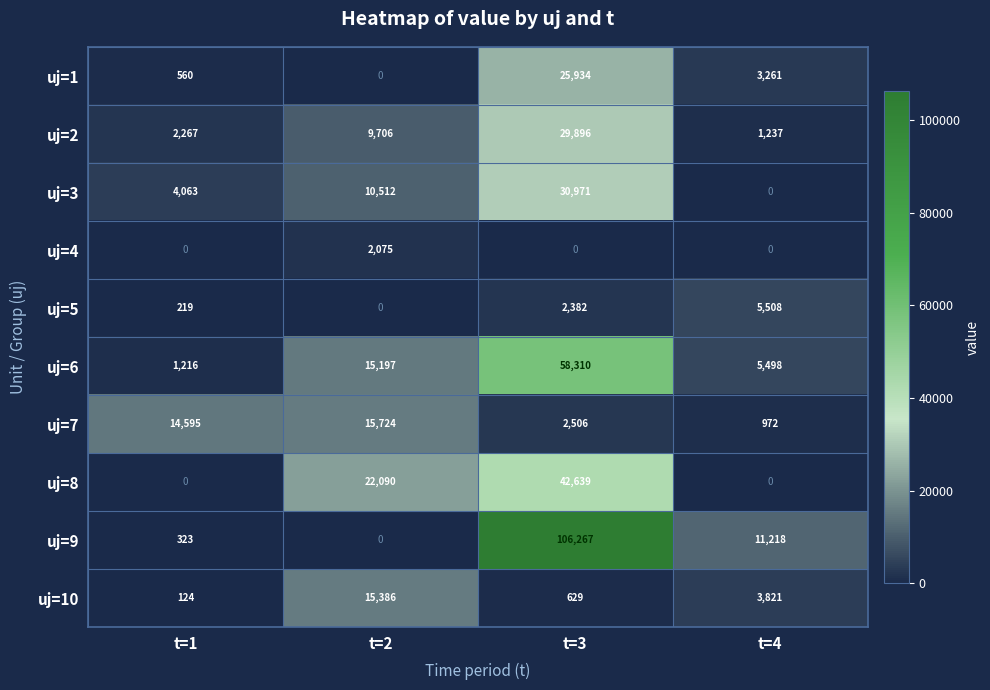

At which category does the chart reach its peak across all series?

t=3